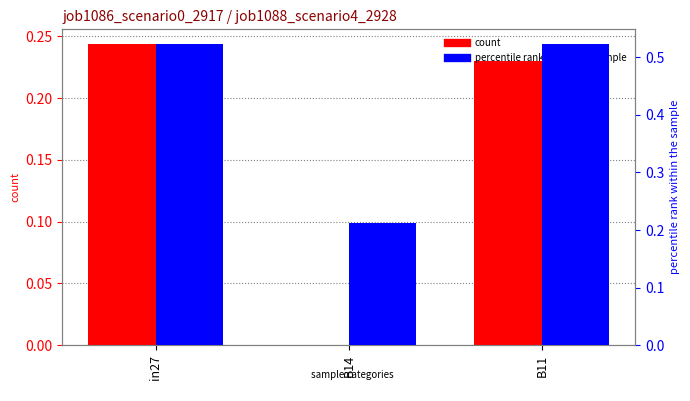

Is it true that job1088_scenario4_2928 equals 0.1 at in27?

False